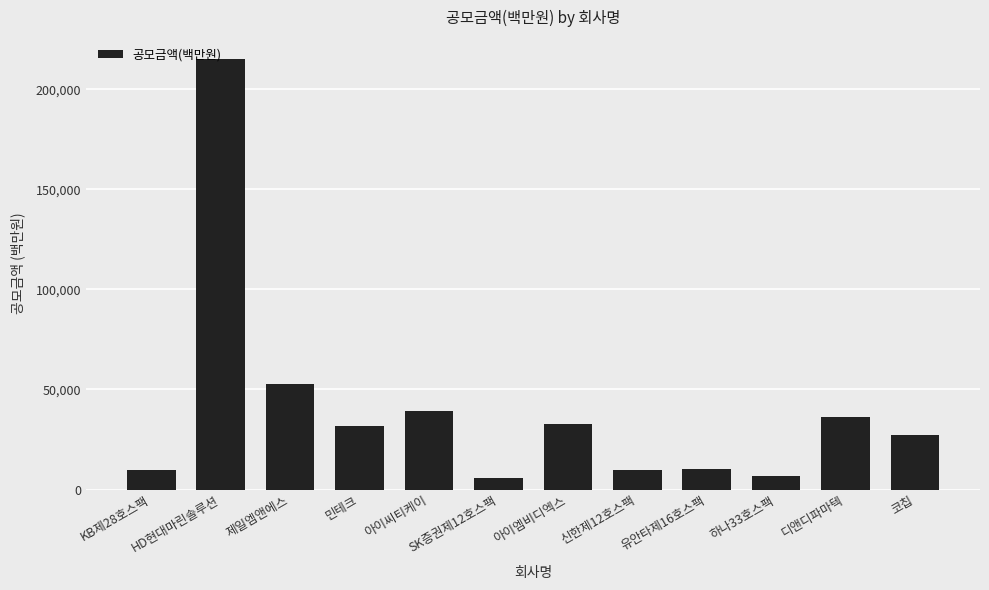

What is the difference between the maximum and minimum values?

209255.4